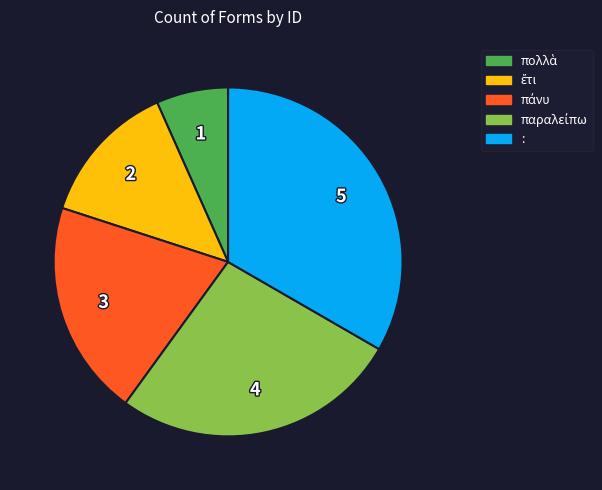

Is there any slice that represents more than half of the pie?

No